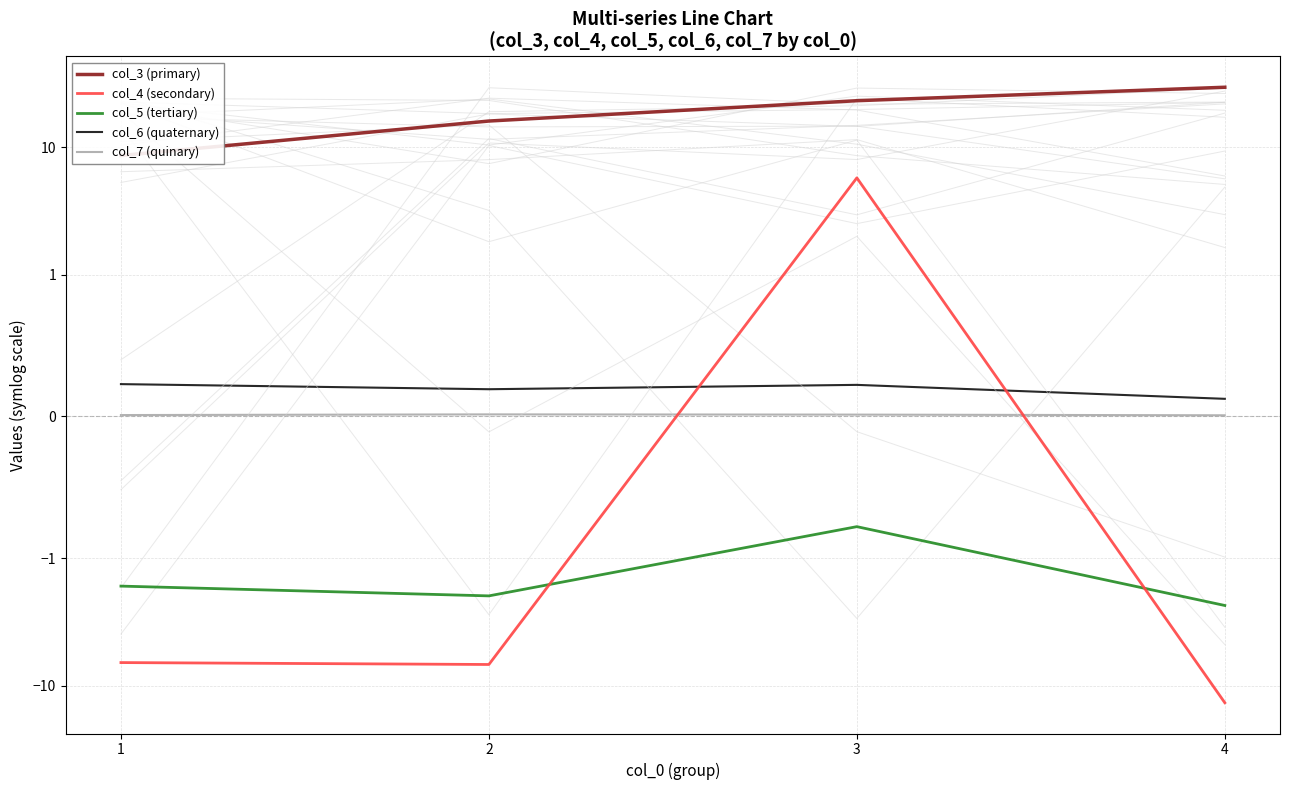

Reading left to right, extract all data points from this chart.

col_3 (primary): 8.6	16.0	23.1	29.4
col_4 (secondary): -6.6	-6.8	5.7	-13.5
col_5 (tertiary): -1.7	-2.0	-0.8	-2.3
col_6 (quaternary): 0.2	0.2	0.2	0.1
col_7 (quinary): 0.0	0.0	0.0	0.0